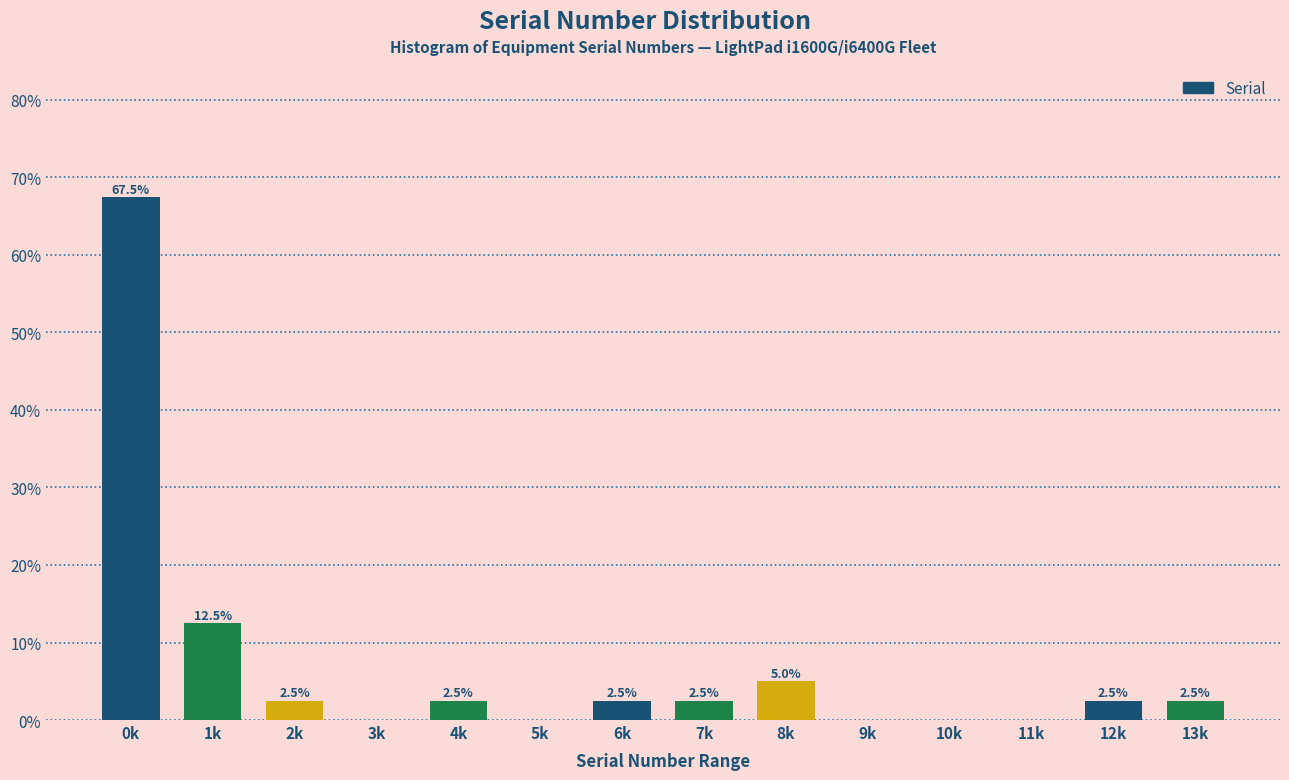

Reading left to right, transcribe all the data shown in this chart.

0k=67.5	1k=12.5	2k=2.5	3k=0.0	4k=2.5	5k=0.0	6k=2.5	7k=2.5	8k=5.0	9k=0.0	10k=0.0	11k=0.0	12k=2.5	13k=2.5